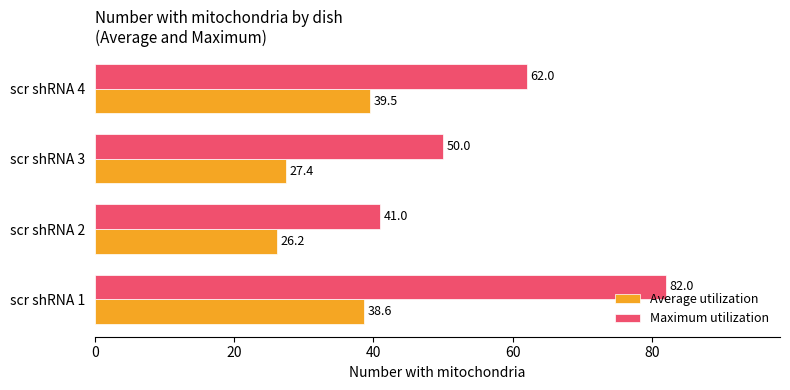

What is the spread (max minus min) of values at scr shRNA 1?

43.4